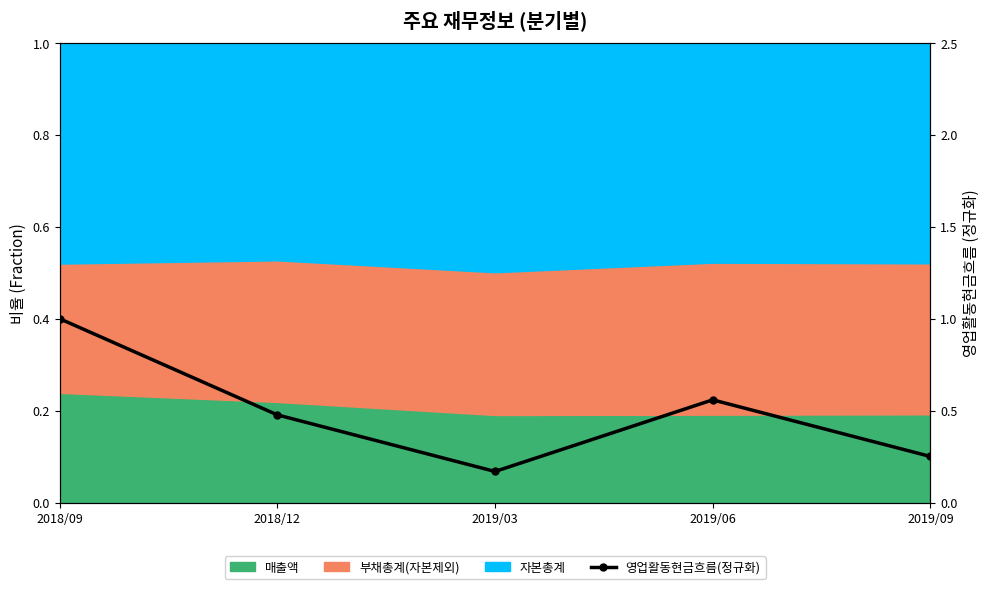

Reading left to right, what are all the values shown in this chart?

1.0	0.5	0.2	0.6	0.3